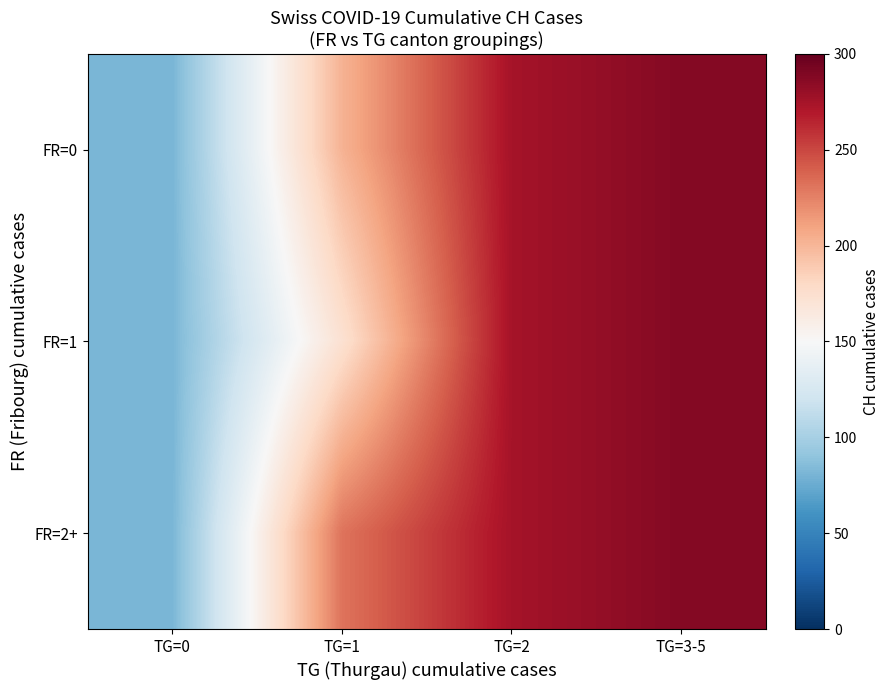

Which series has the largest total across all categories?

FR=2+